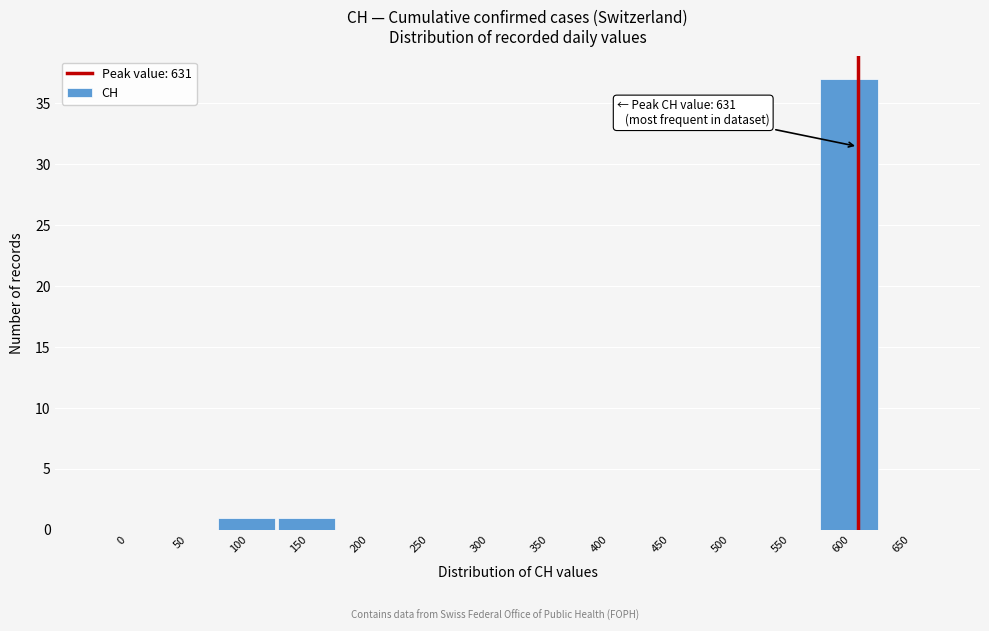

Reading left to right, list all the values displayed in this chart.

0=0	50=0	100=1	150=1	200=0	250=0	300=0	350=0	400=0	450=0	500=0	550=0	600=37	650=0